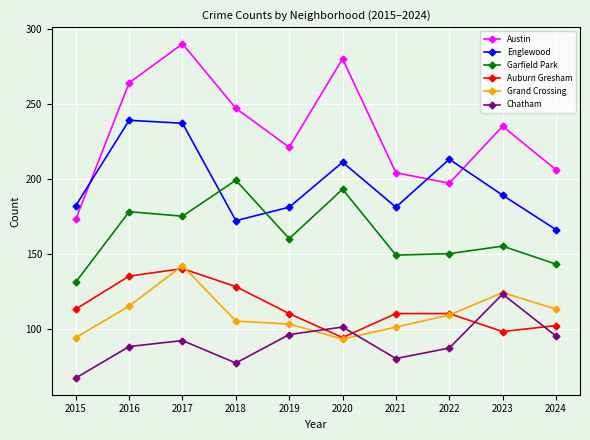

What is the difference between the Grand Crossing values at 2015 and 2024?

19